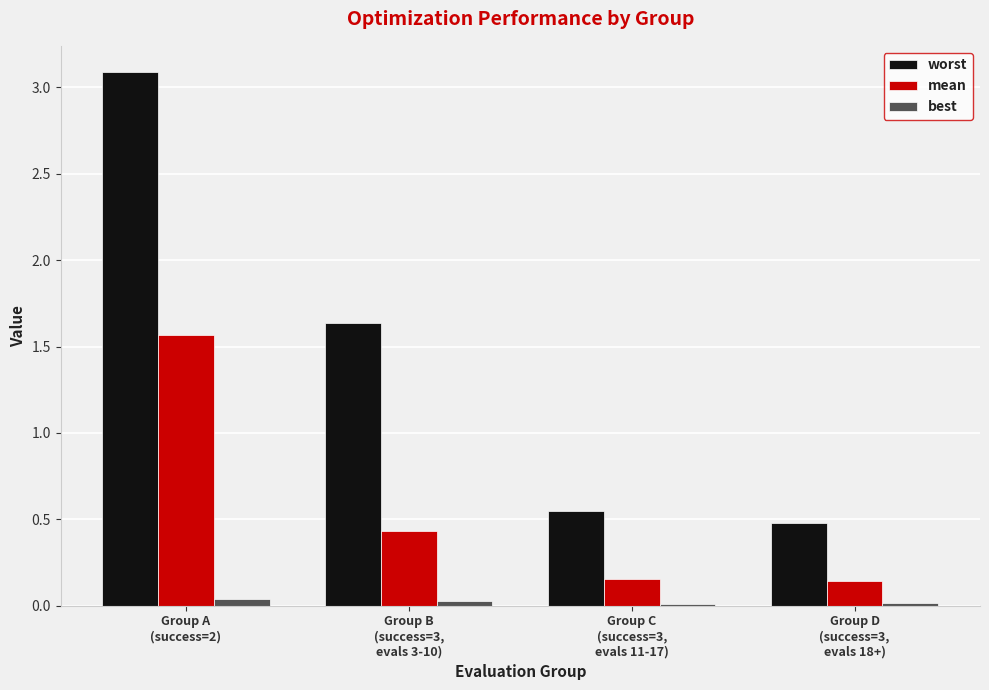

True or false: best has a value of 0.0 at Group B
(success=3,
evals 3-10).

True